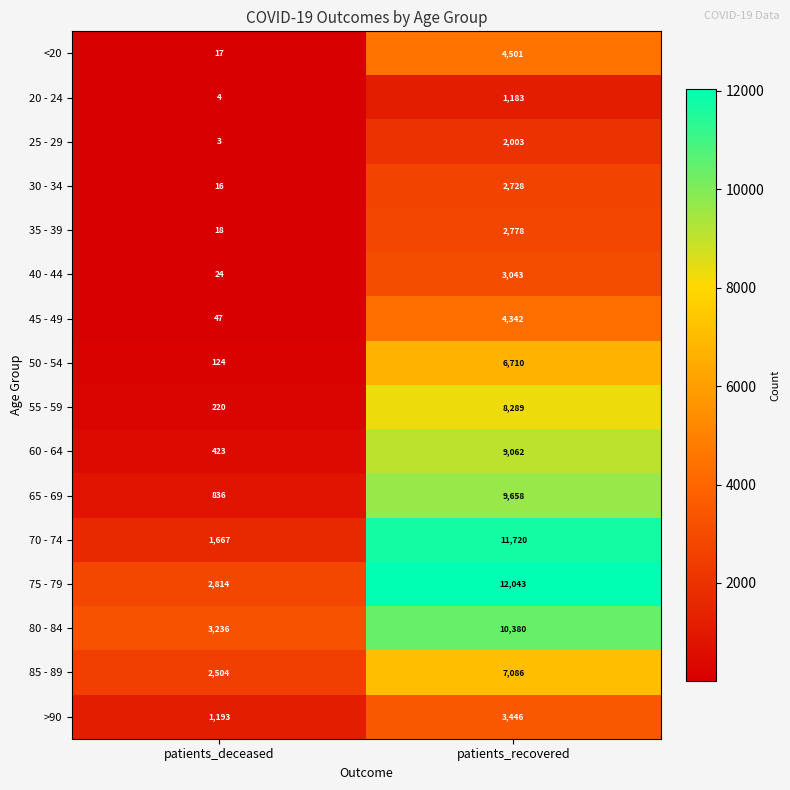

At which category does the chart reach its minimum across all series?

patients_deceased